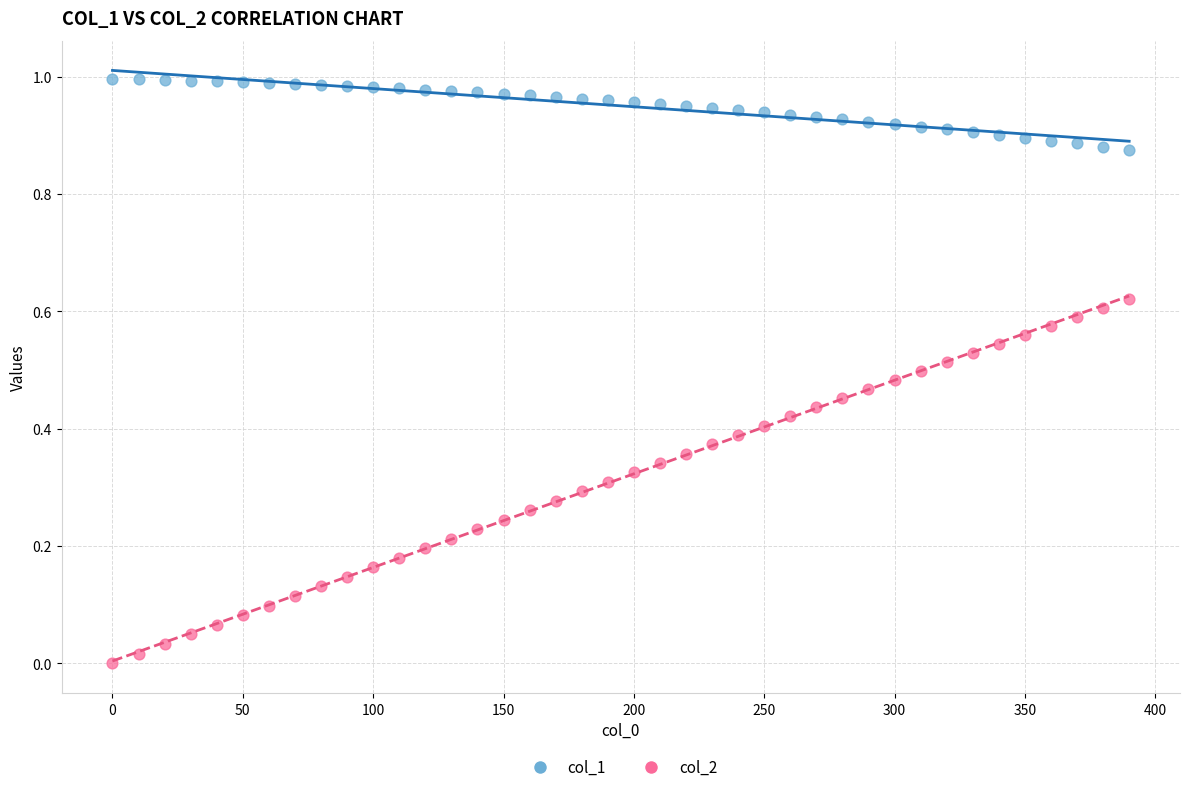

Which series has the widest spread of Y values?

col_2